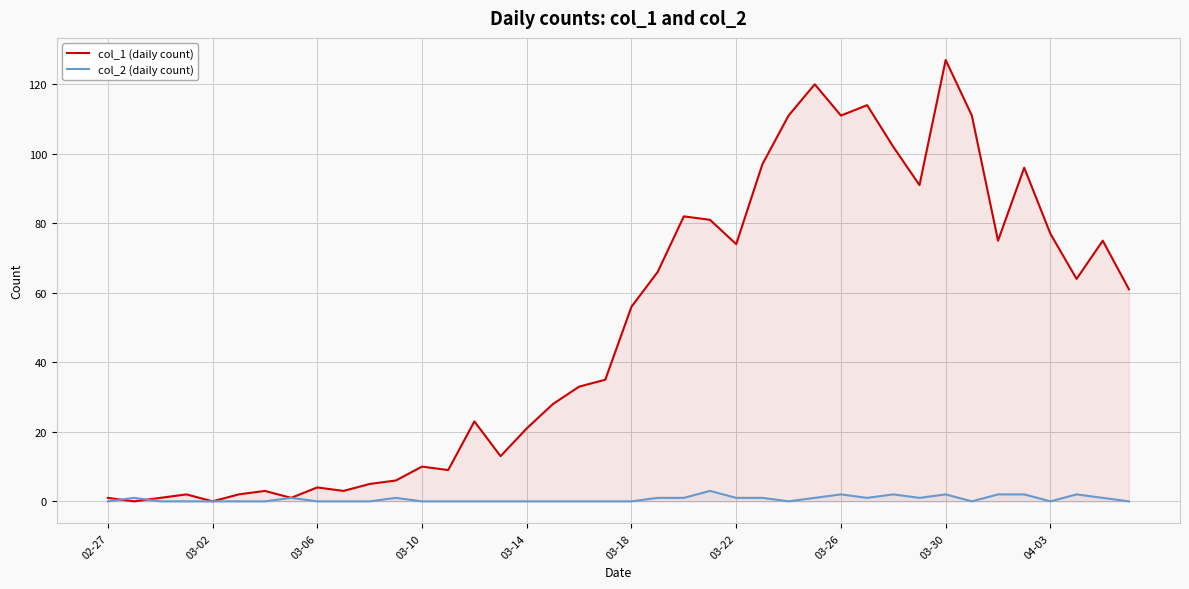

Count the number of data series in this chart.

2